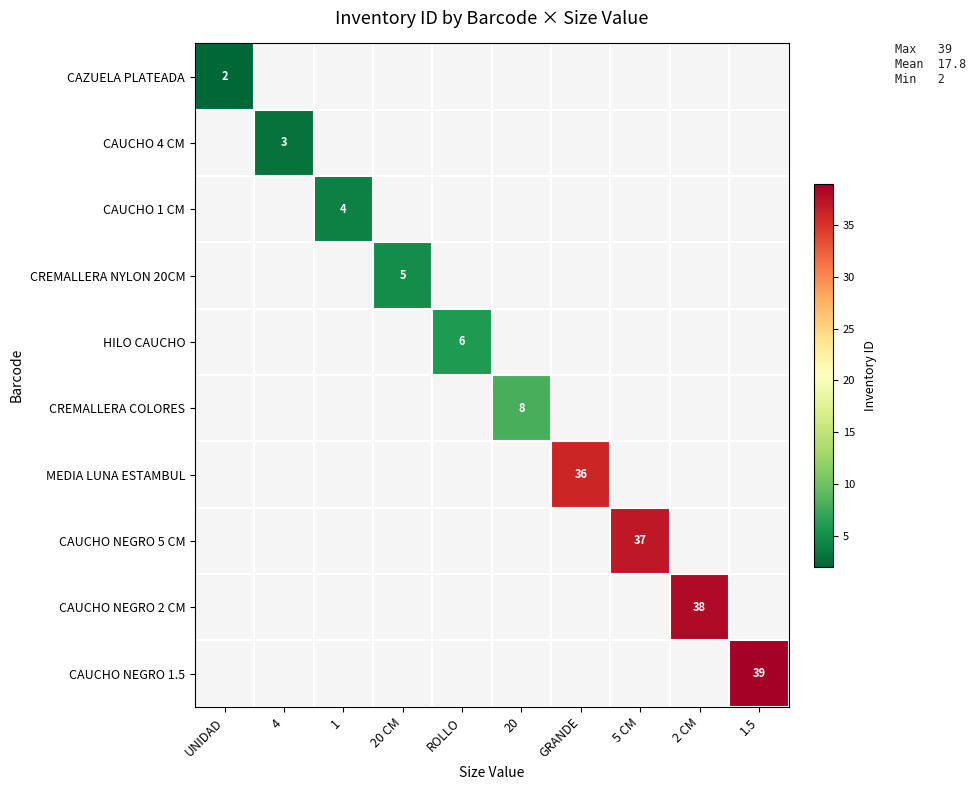

Which has a higher value, 1 or 20?

20